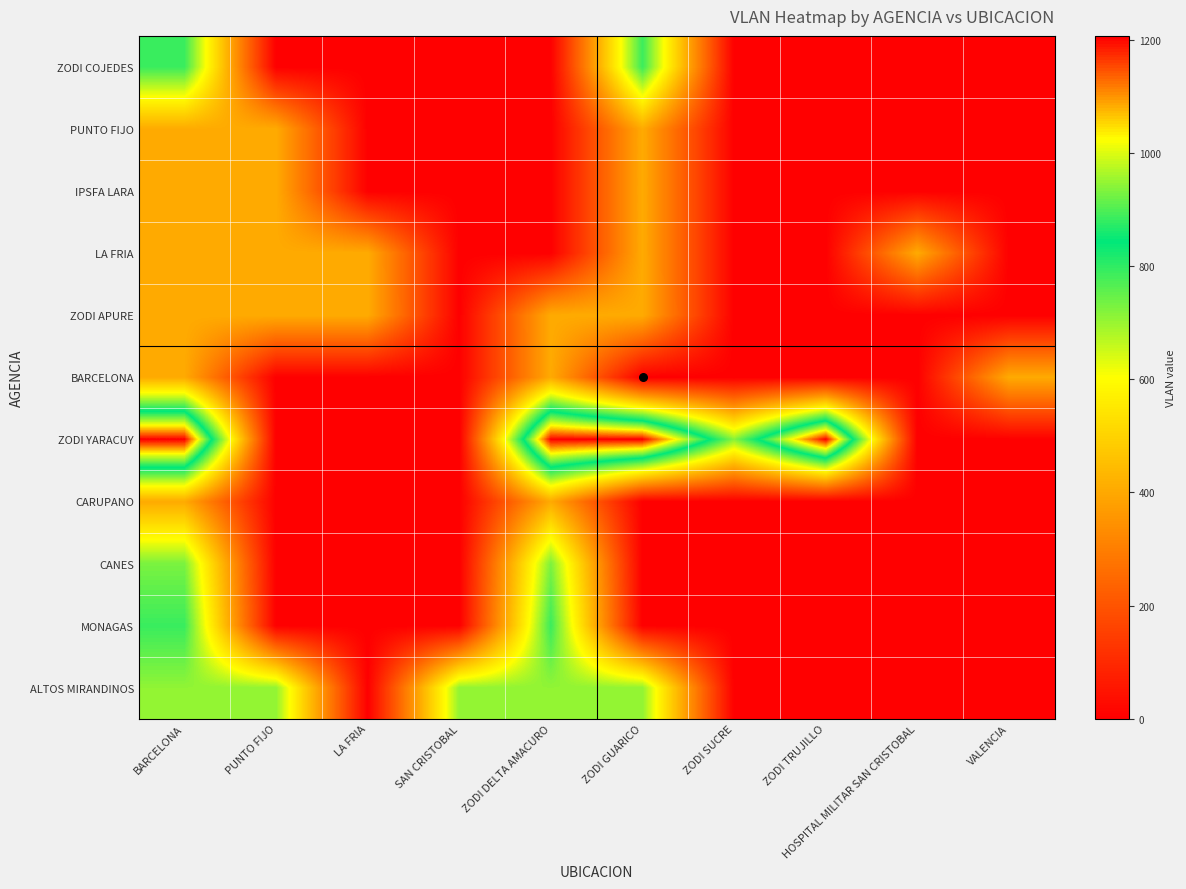

Between ZODI DELTA AMACURO and SAN CRISTOBAL, which is larger?

ZODI DELTA AMACURO